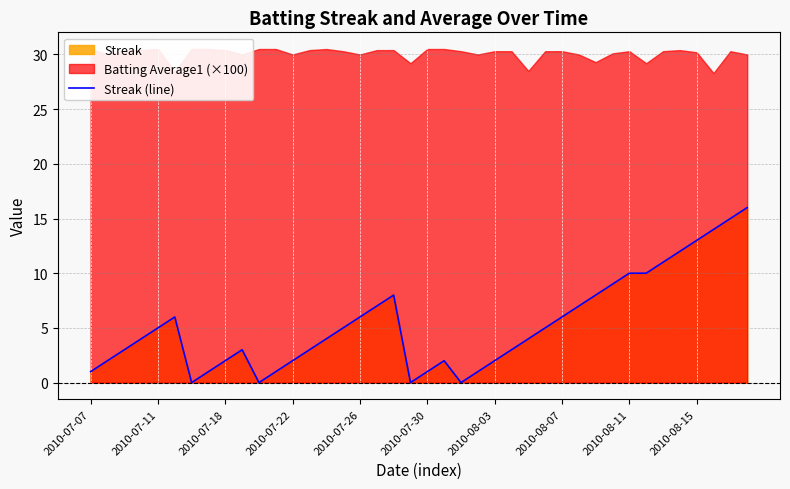

How many data points are less than 4?

18